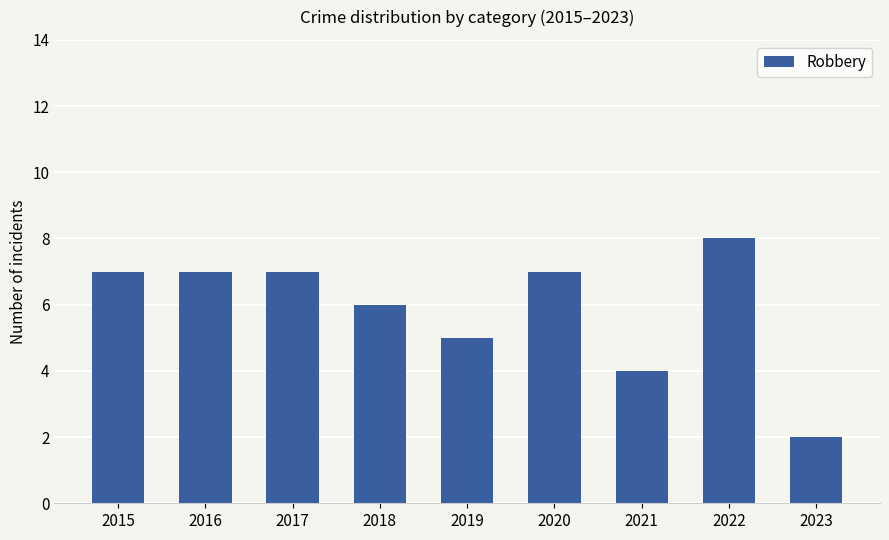

Which has a higher value, 2023 or 2015?

2015